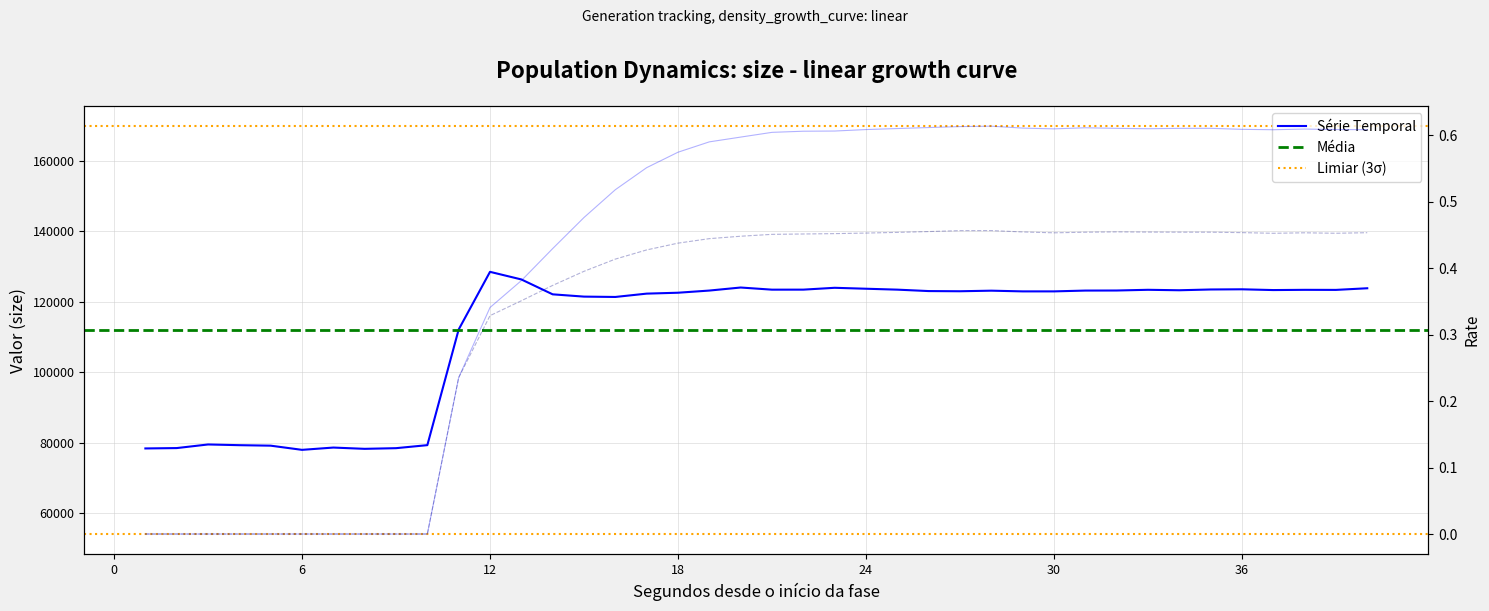

Reading right to left, list all the values displayed in this chart.

size: 40=123849.0	39=123383.0	38=123402.0	37=123336.0	36=123553.0	35=123501.0	34=123280.0	33=123411.0	32=123210.0	31=123190.0	30=122960.0	29=122961.0	28=123162.0	27=122998.0	26=123050.0	25=123455.0	24=123714.0	23=123980.0	22=123457.0	21=123450.0	20=124059.0	19=123194.0	18=122579.0	17=122323.0	16=121377.0	15=121475.0	14=122123.0	13=126354.0	12=128514.0	11=112133.0	10=79278.0	9=78417.0	8=78229.0	7=78591.0	6=77941.0	5=79128.0	4=79267.0	3=79469.0	2=78443.0	1=78340.0
rate_has_drive: 40=0.6	39=0.6	38=0.6	37=0.6	36=0.6	35=0.6	34=0.6	33=0.6	32=0.6	31=0.6	30=0.6	29=0.6	28=0.6	27=0.6	26=0.6	25=0.6	24=0.6	23=0.6	22=0.6	21=0.6	20=0.6	19=0.6	18=0.6	17=0.6	16=0.5	15=0.5	14=0.4	13=0.4	12=0.3	11=0.2	10=0.0	9=0.0	8=0.0	7=0.0	6=0.0	5=0.0	4=0.0	3=0.0	2=0.0	1=0.0
rate_dr: 40=0.5	39=0.5	38=0.5	37=0.5	36=0.5	35=0.5	34=0.5	33=0.5	32=0.5	31=0.5	30=0.5	29=0.5	28=0.5	27=0.5	26=0.5	25=0.5	24=0.5	23=0.5	22=0.5	21=0.5	20=0.4	19=0.4	18=0.4	17=0.4	16=0.4	15=0.4	14=0.4	13=0.4	12=0.3	11=0.2	10=0.0	9=0.0	8=0.0	7=0.0	6=0.0	5=0.0	4=0.0	3=0.0	2=0.0	1=0.0